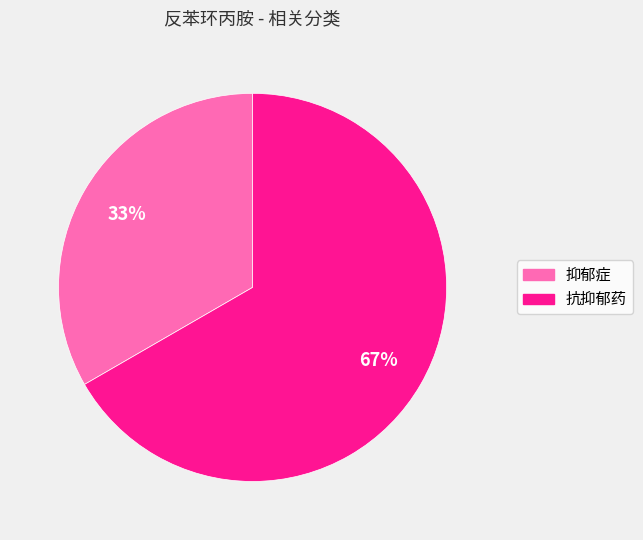

How many slices are in this pie chart?

2